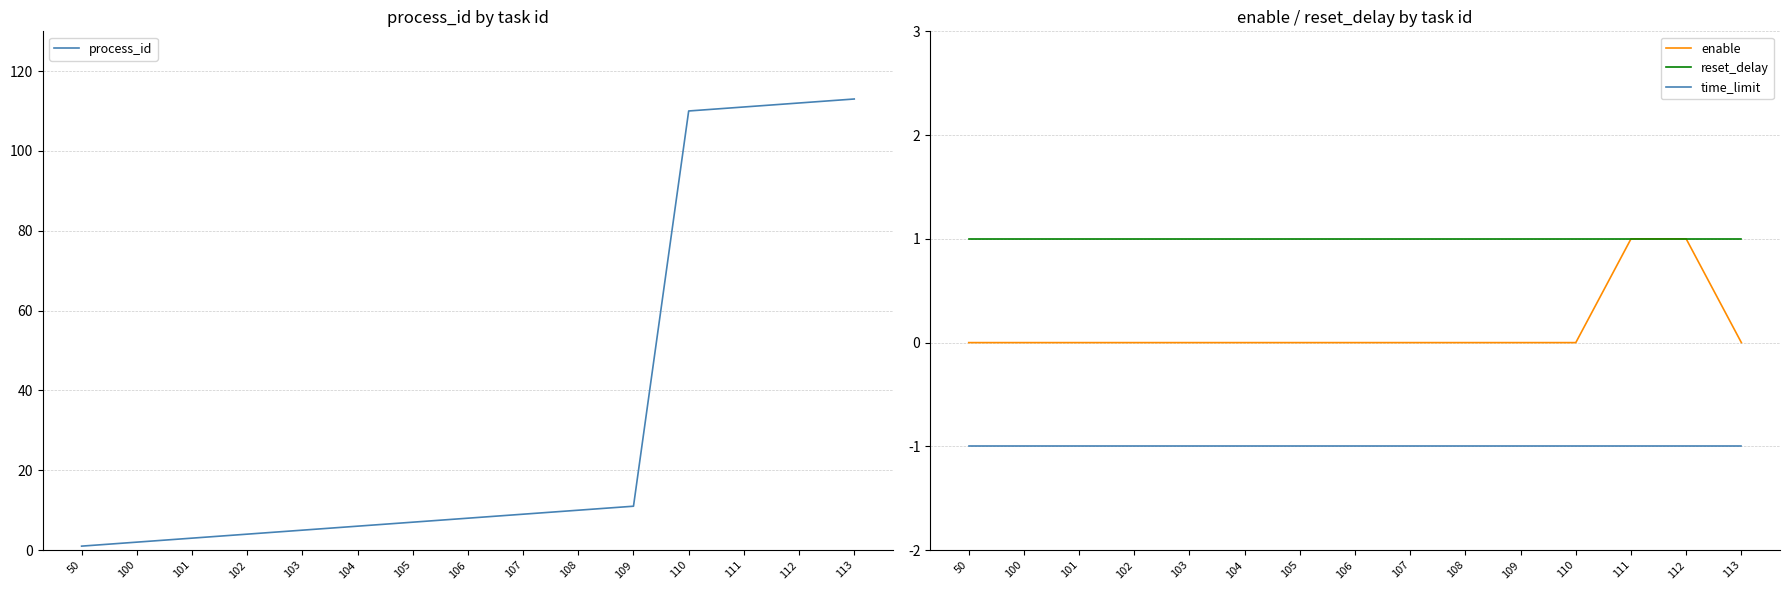

Which series changed the most between 105 and 107?

process_id